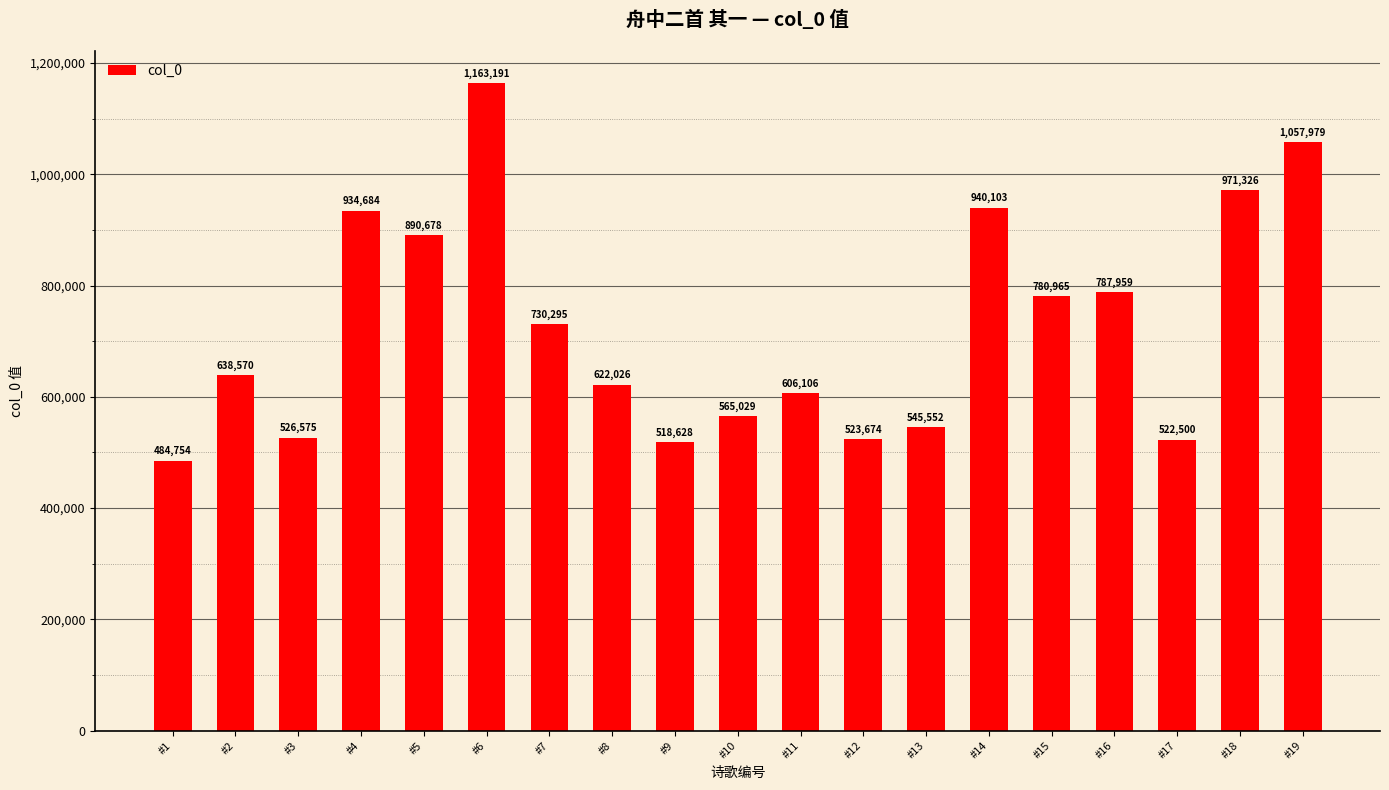

Are the bars grouped side by side (vs. stacked)?

No